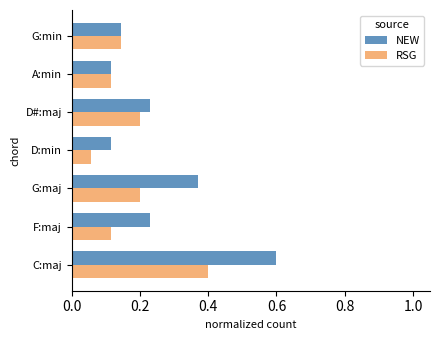

What is the maximum value shown in the chart?

0.6